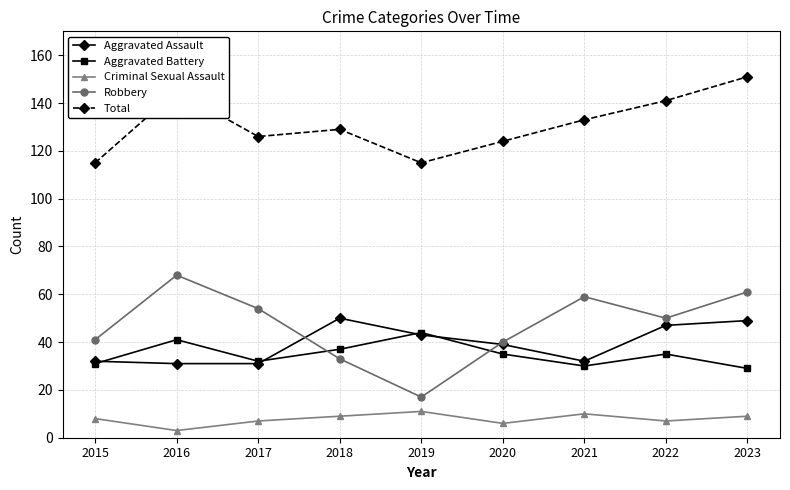

The Robbery series shows 54 at 2017. True or false?

True